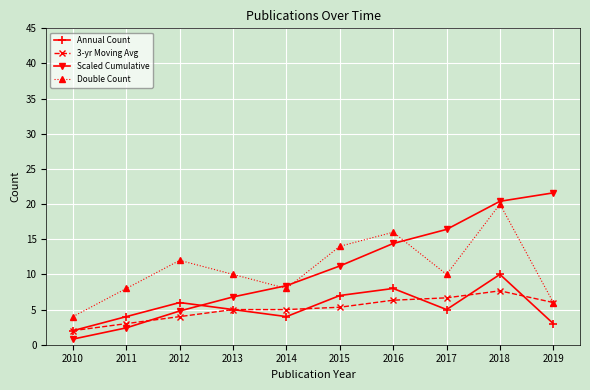

At 2011, list the series in order from largest to smallest.

Double Count, Annual Count, 3-yr Moving Avg, Scaled Cumulative